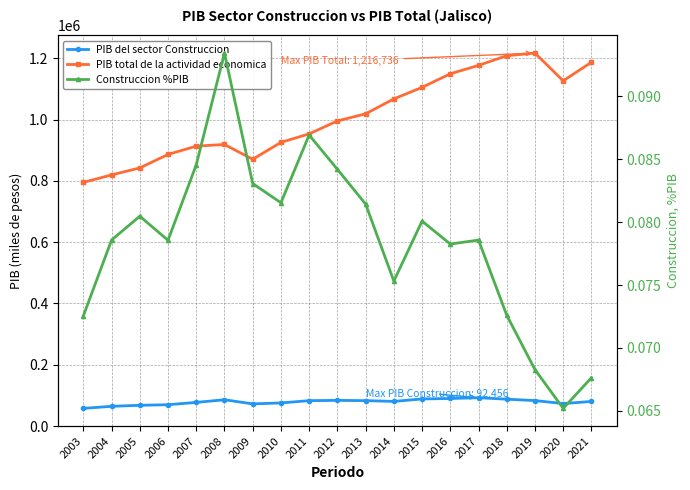

True or false: PIB del sector Construccion and Construccion %PIB intersect in this chart.

False